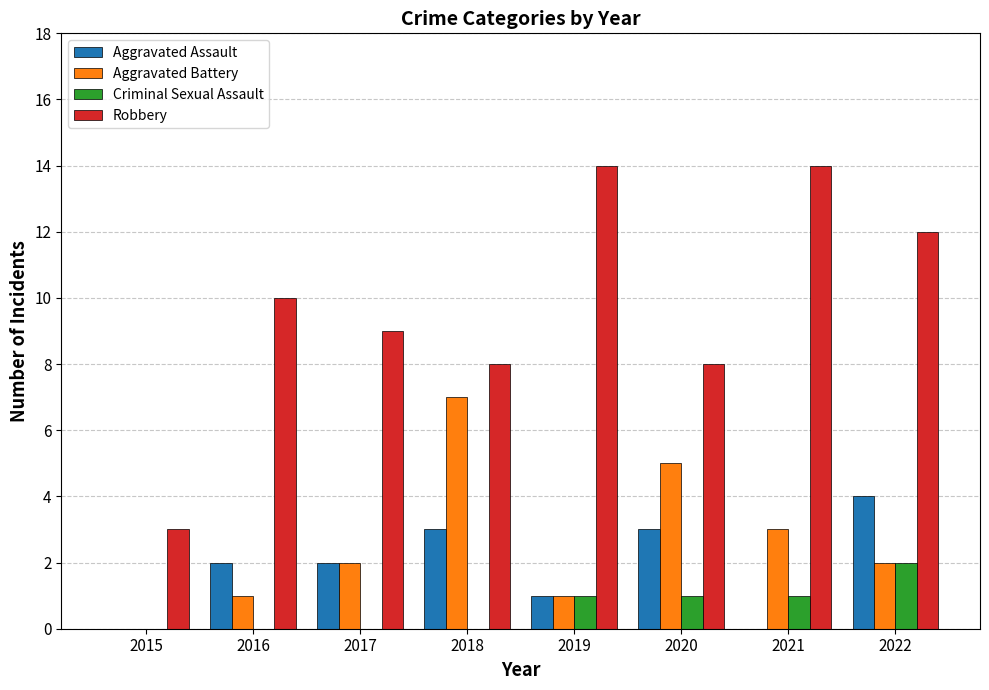

Between 2015 and 2016, which series saw the biggest shift?

Robbery